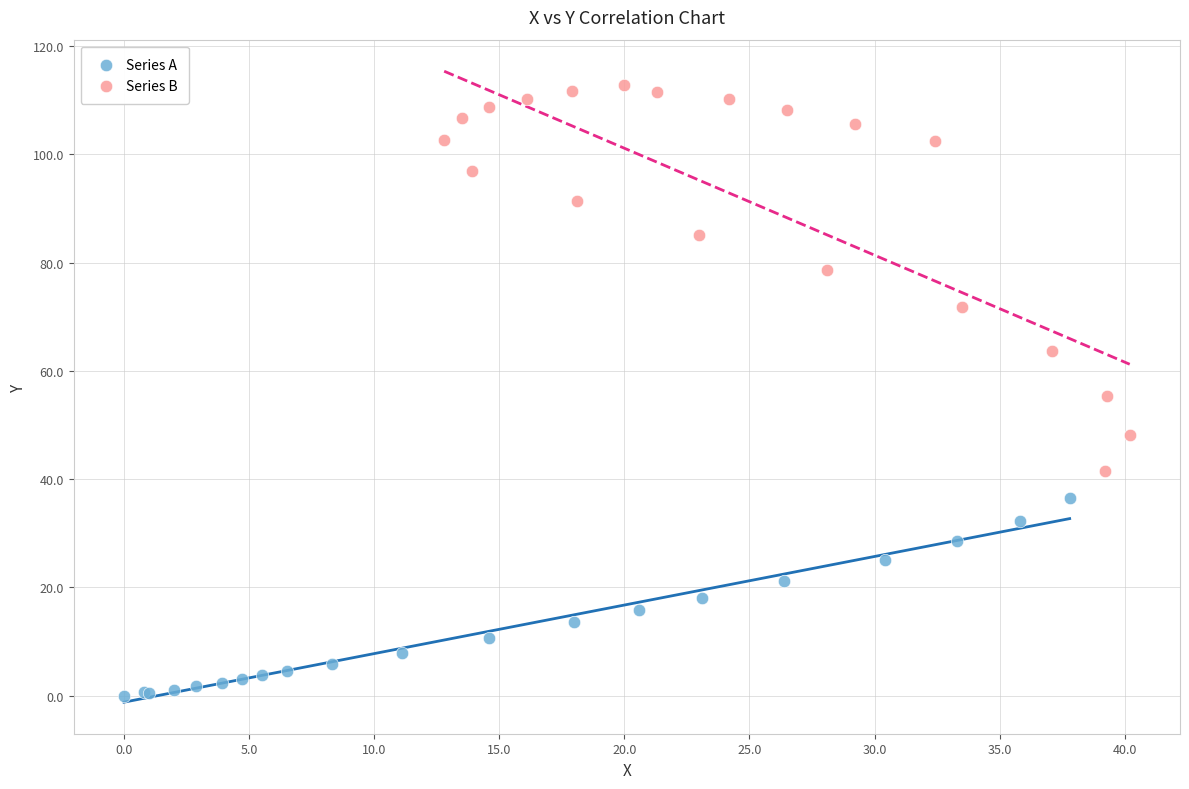

Which series has the largest Y range (max minus min)?

Series B